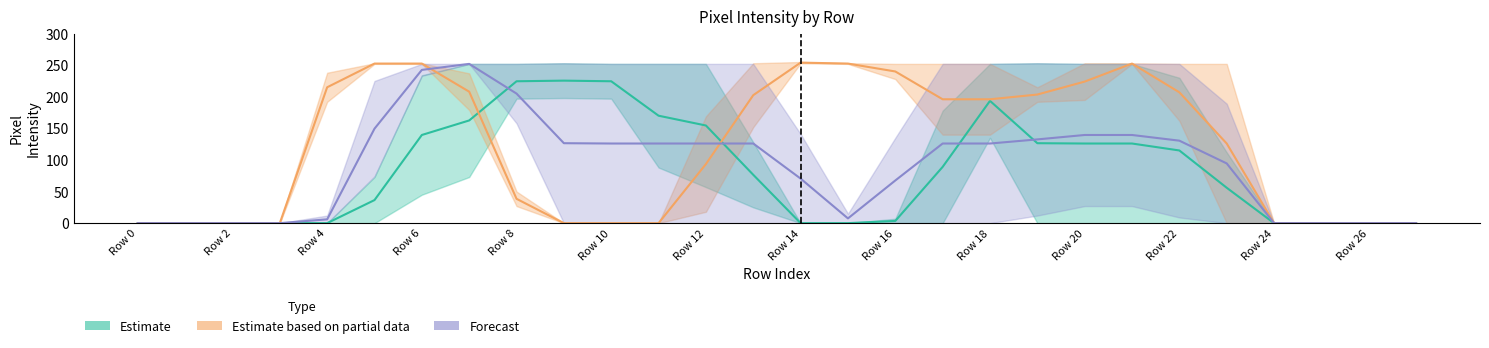

How many categories are shown in the chart?

28